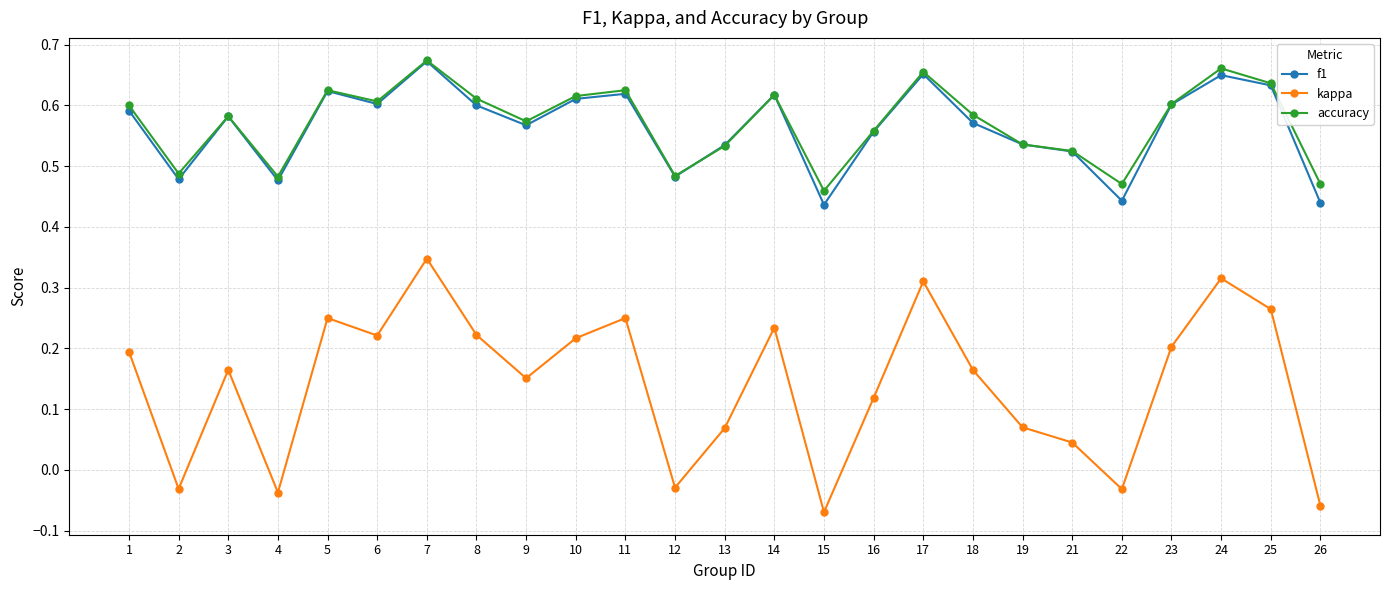

Which series has the largest total across all categories?

accuracy